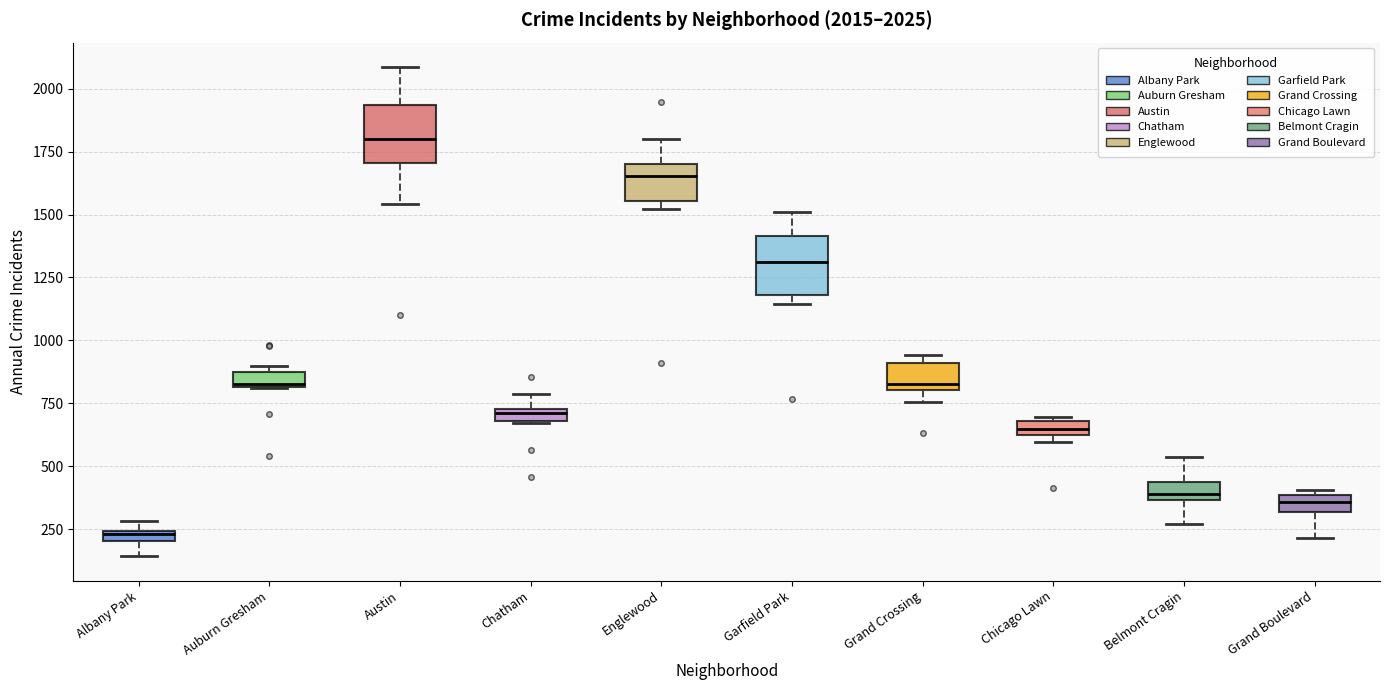

Which box's median line is the highest?

Austin